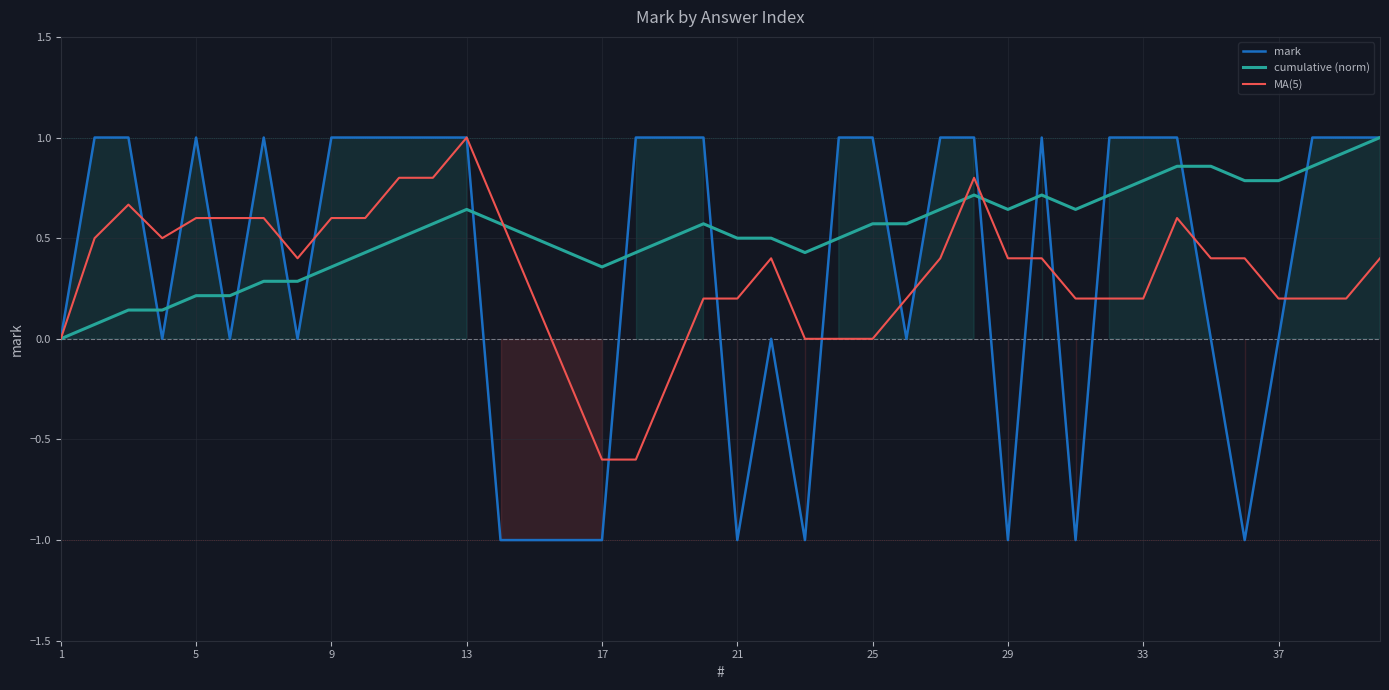

Is this an area chart (filled region under the line)?

No